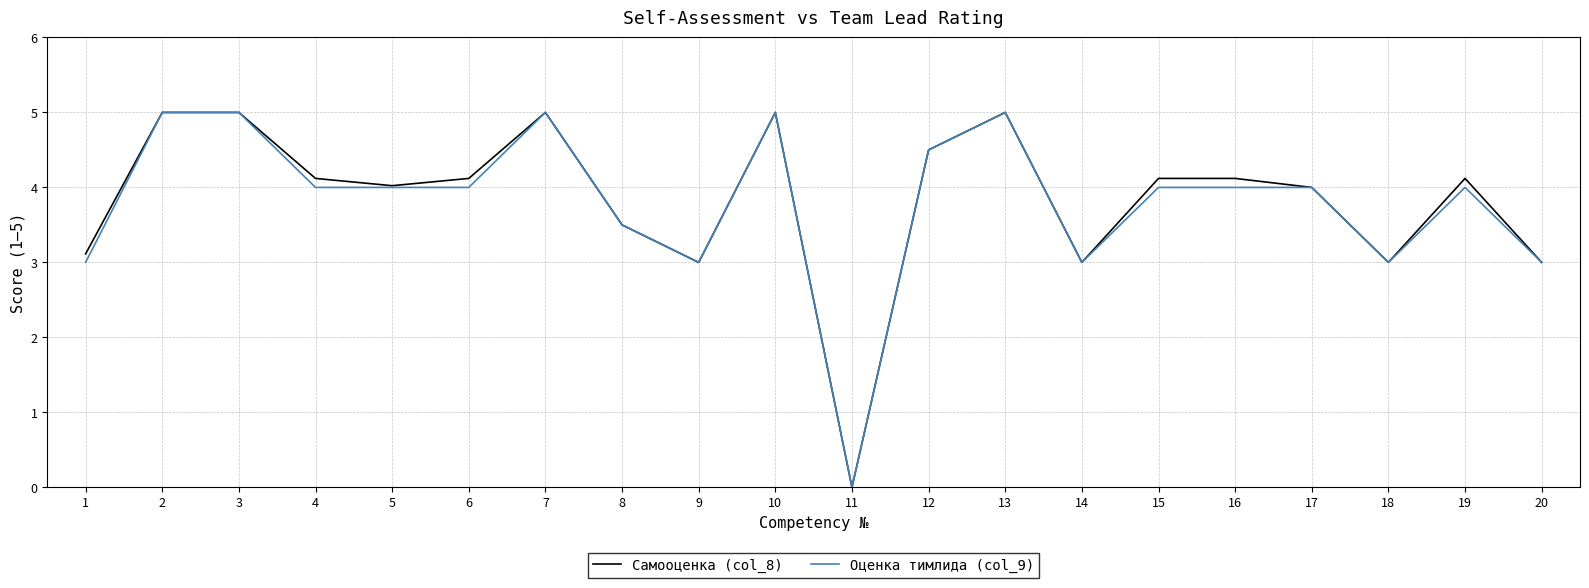

True or false: Самооценка (col_8) has a value of 3.0 at 14.

True